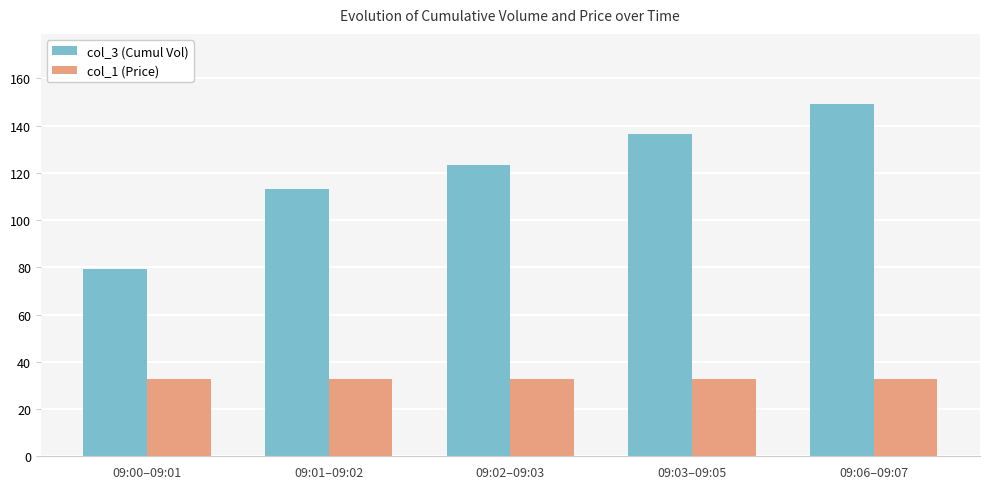

What is the average value of the col_1 (Price) series?

32.8